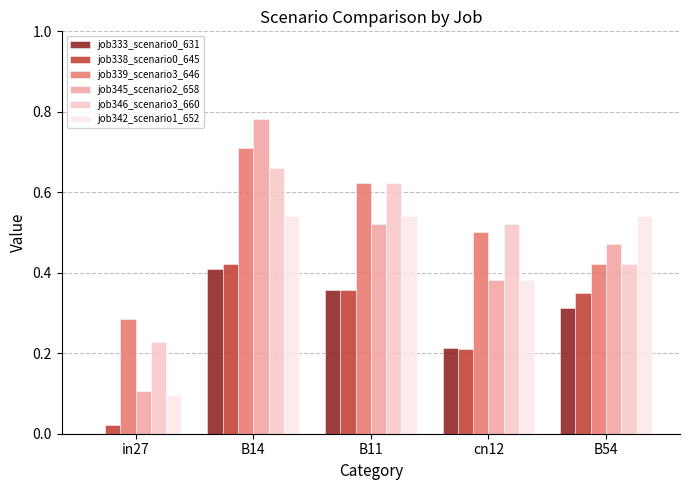

What is the sum of all job333_scenario0_631 values?

1.3